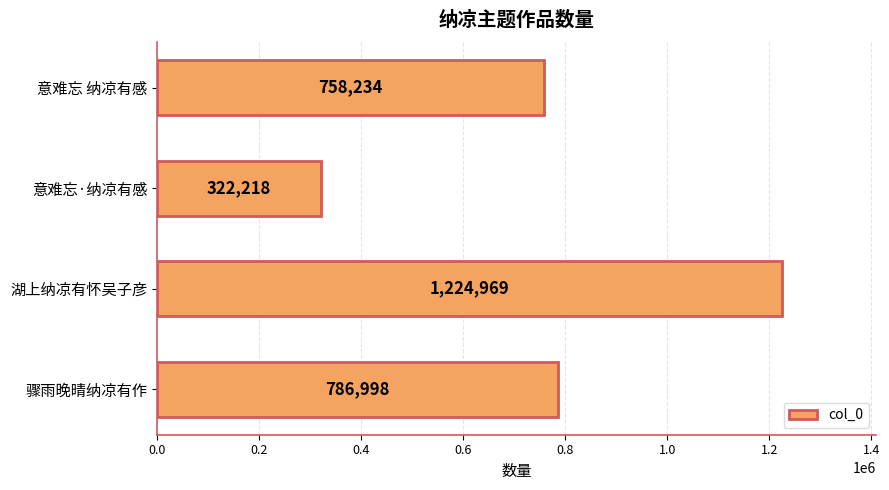

What value does the data have at 骤雨晚晴纳凉有作, to the nearest 100?

787000